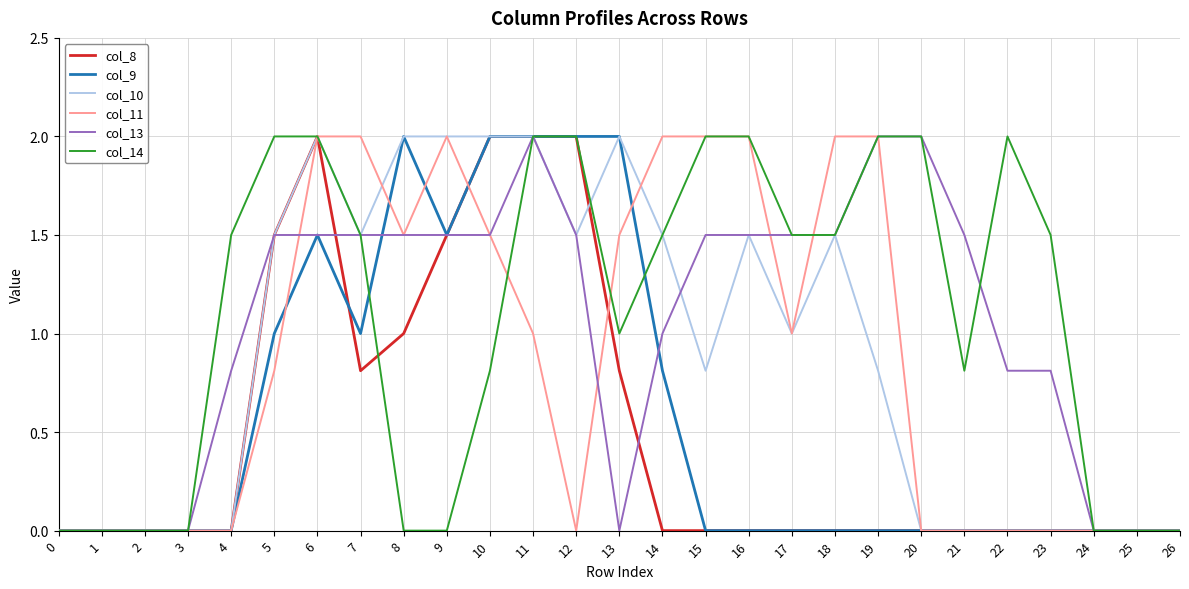

What is the sum of the col_13 values at 6 and 26?

1.5